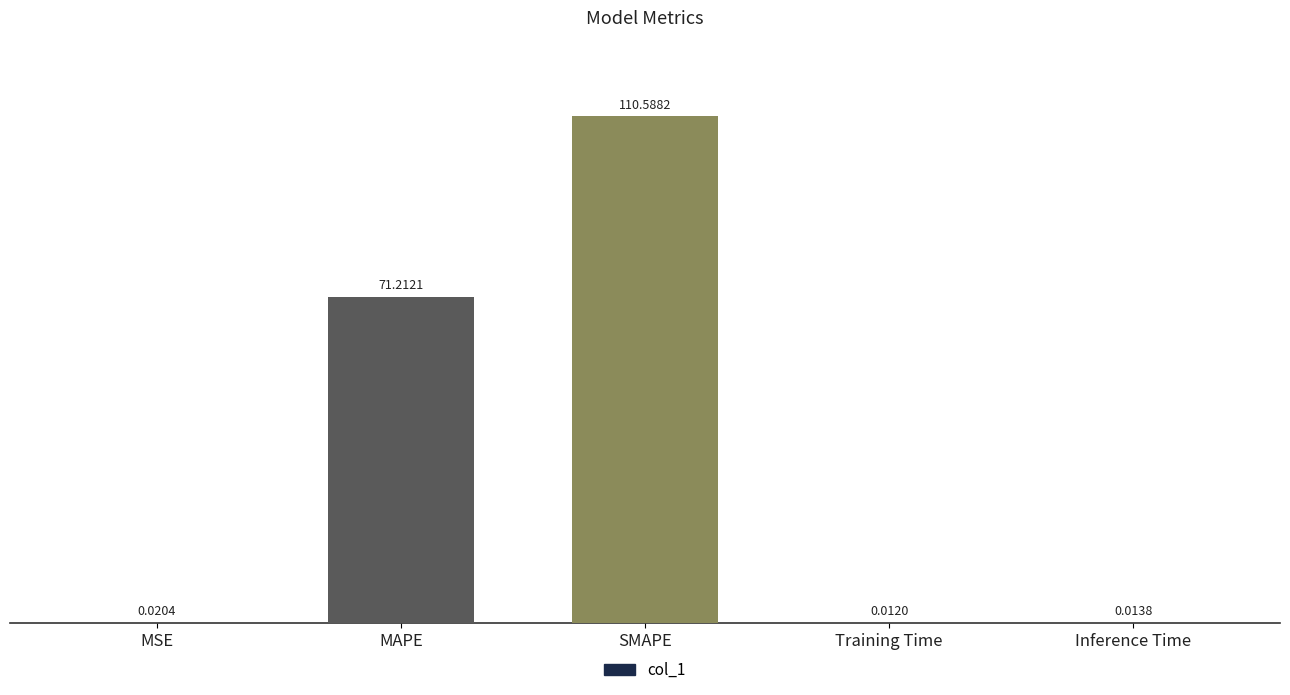

What is the sum of all values?

181.8